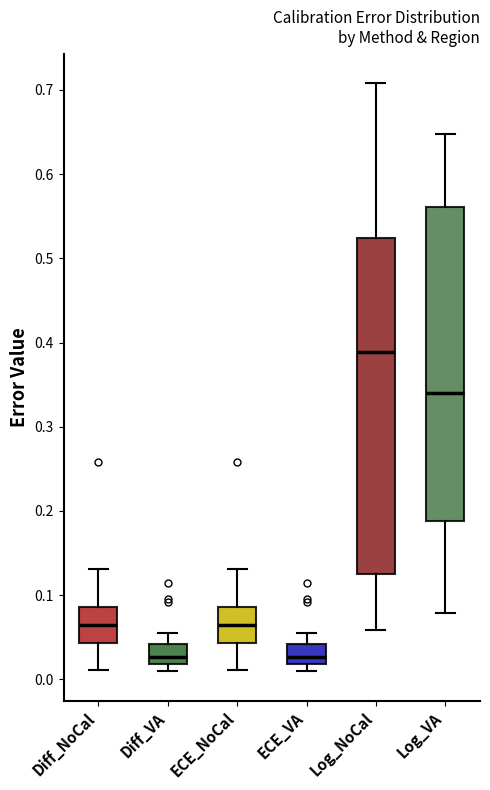

Reading left to right, transcribe this box plot: for each box, give where its median line is, the range the box spans, and where its two whiskers end, as read against the y-axis. The values are not printed on the chart, so give them approximately, as read against the axis.

Diff_NoCal: median 0.06, box 0.04 to 0.09, whiskers 0.01 to 0.13
Diff_VA: median 0.03, box 0.02 to 0.04, whiskers 0.01 to 0.06
ECE_NoCal: median 0.06, box 0.04 to 0.09, whiskers 0.01 to 0.13
ECE_VA: median 0.03, box 0.02 to 0.04, whiskers 0.01 to 0.06
Log_NoCal: median 0.39, box 0.12 to 0.52, whiskers 0.06 to 0.71
Log_VA: median 0.34, box 0.19 to 0.56, whiskers 0.08 to 0.65